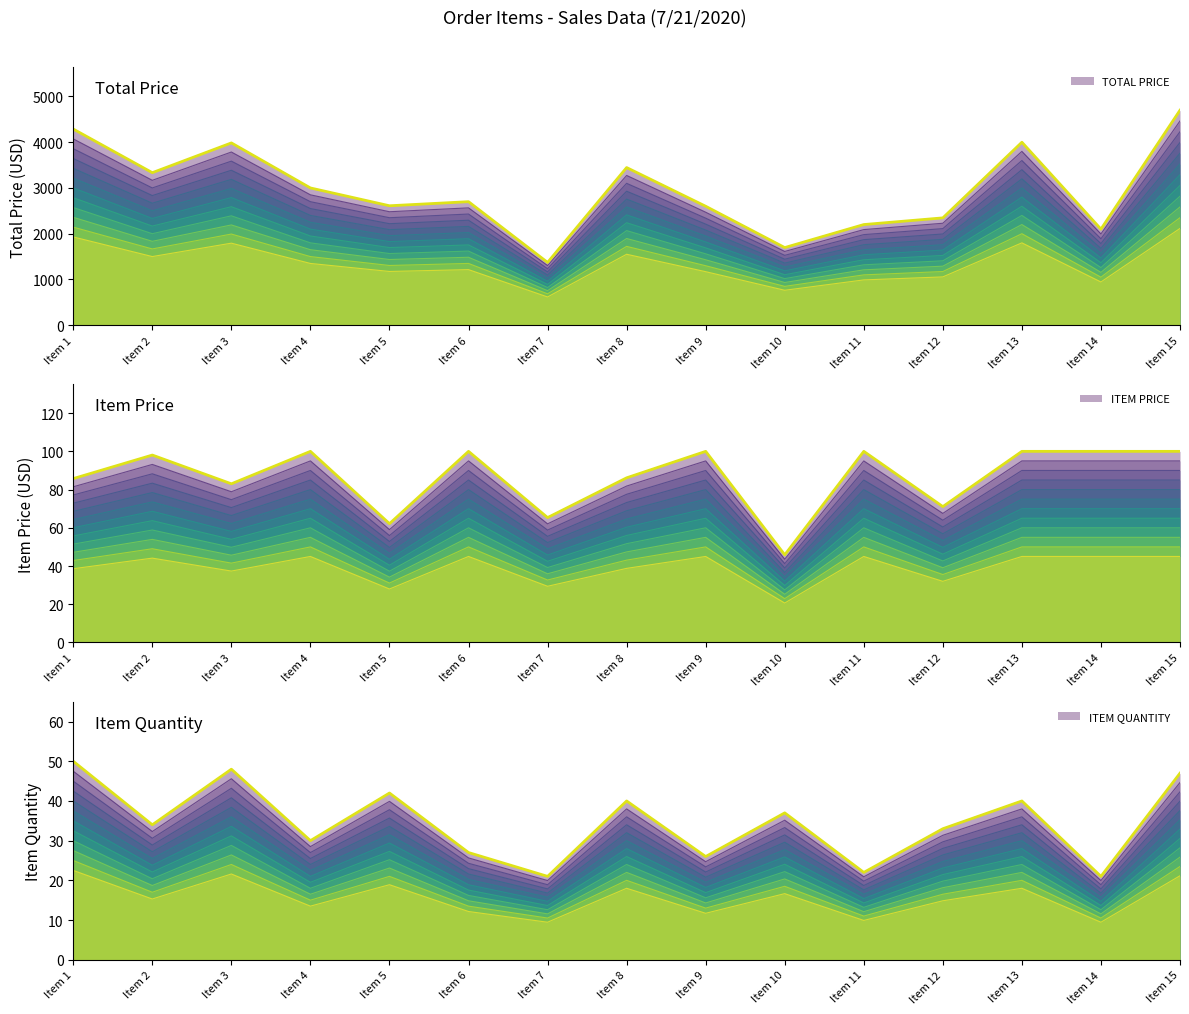

Reading left to right, transcribe all the data shown in this chart.

TOTAL PRICE layer 0: 4287.5	3334.0	3985.0	3000.0	2610.7	2700.0	1372.1	3446.0	2600.0	1696.8	2200.0	2346.0	4000.0	2100.0	4700.0
TOTAL PRICE: 4287.5	3334.0	3985.0	3000.0	2610.7	2700.0	1372.1	3446.0	2600.0	1696.8	2200.0	2346.0	4000.0	2100.0	4700.0
ITEM PRICE: 85.8	98.1	83.0	100.0	62.2	100.0	65.3	86.2	100.0	45.9	100.0	71.1	100.0	100.0	100.0
ITEM QUANTITY: 50.0	34.0	48.0	30.0	42.0	27.0	21.0	40.0	26.0	37.0	22.0	33.0	40.0	21.0	47.0